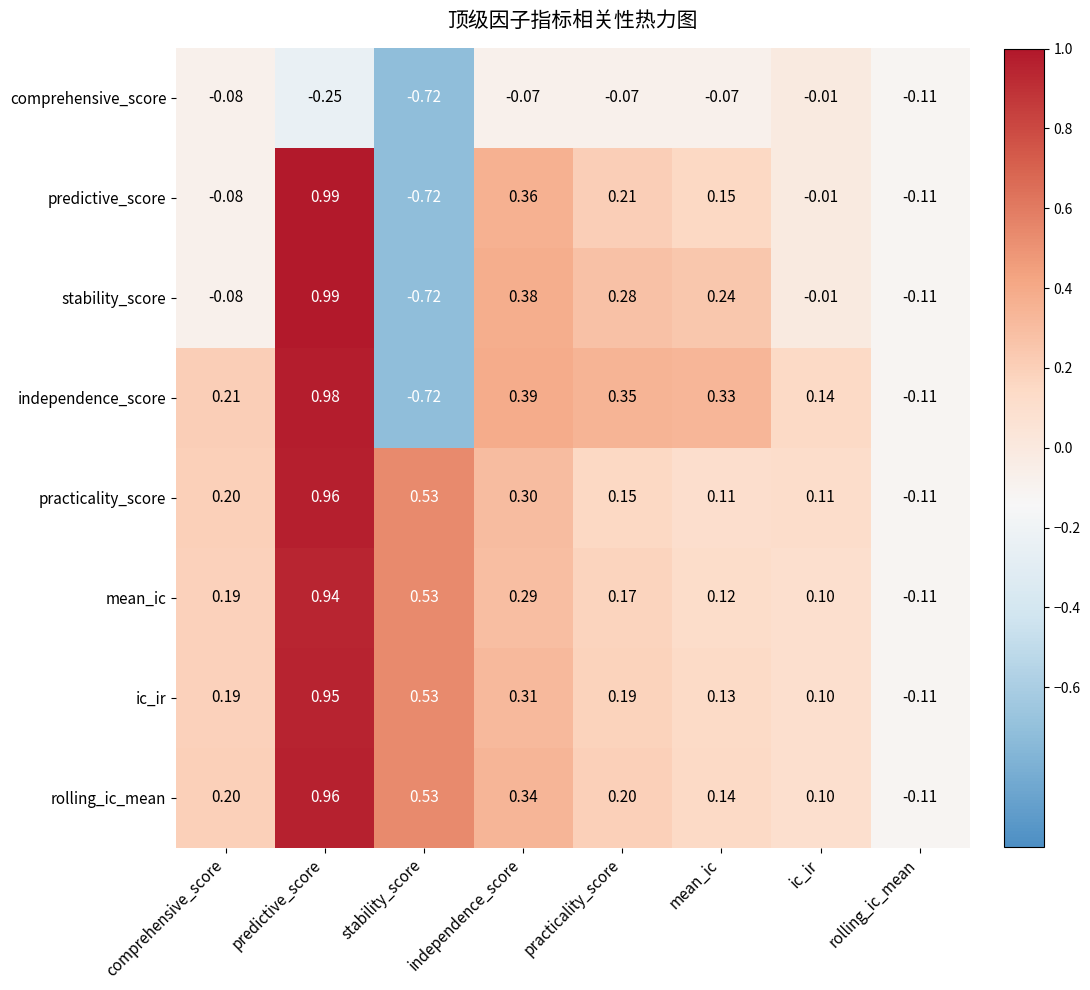

List the labels in order of stability_score value, largest first.

predictive_score, independence_score, practicality_score, mean_ic, ic_ir, comprehensive_score, rolling_ic_mean, stability_score